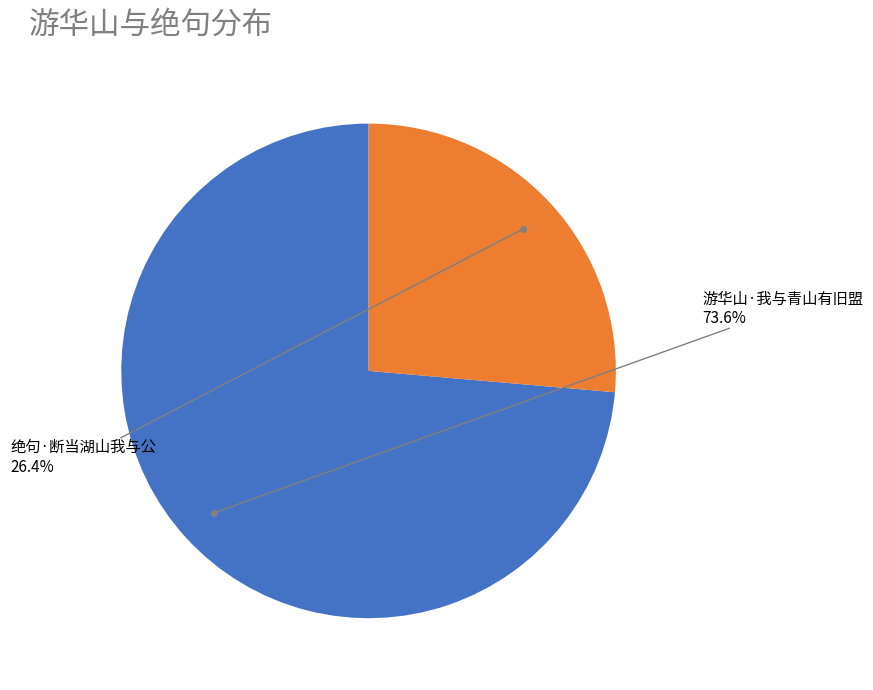

Count the number of slices in the pie.

2